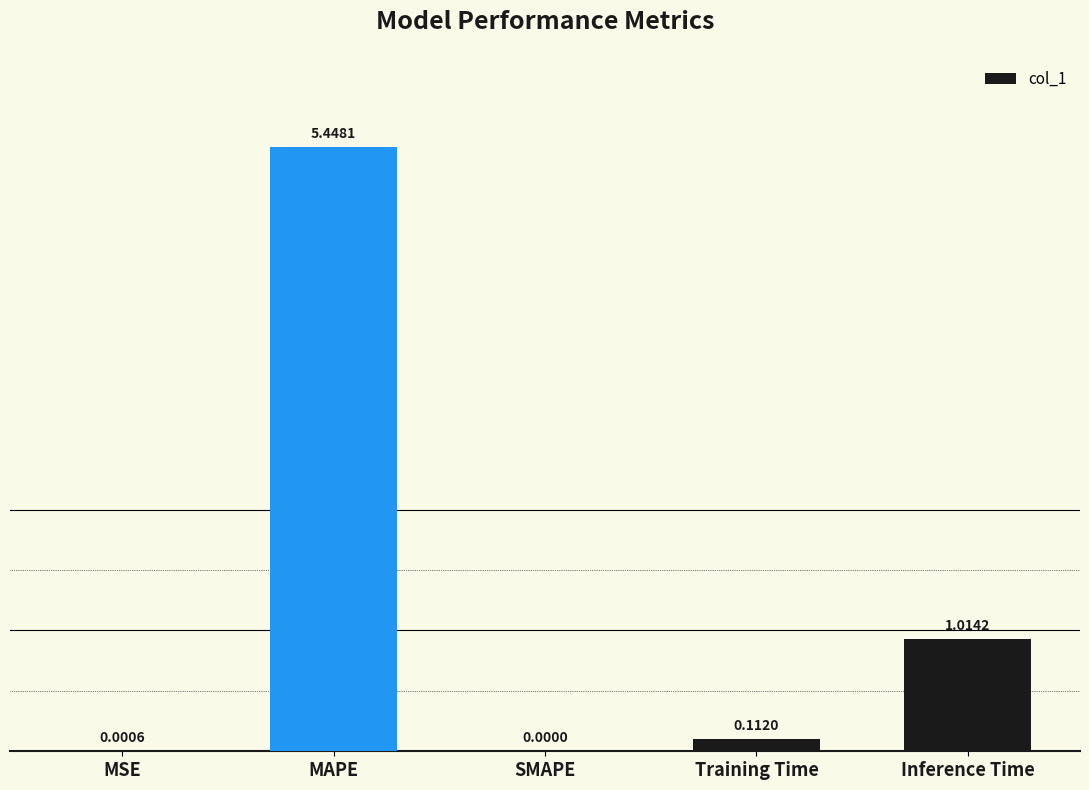

At which label is the value closest to 2?

Inference Time